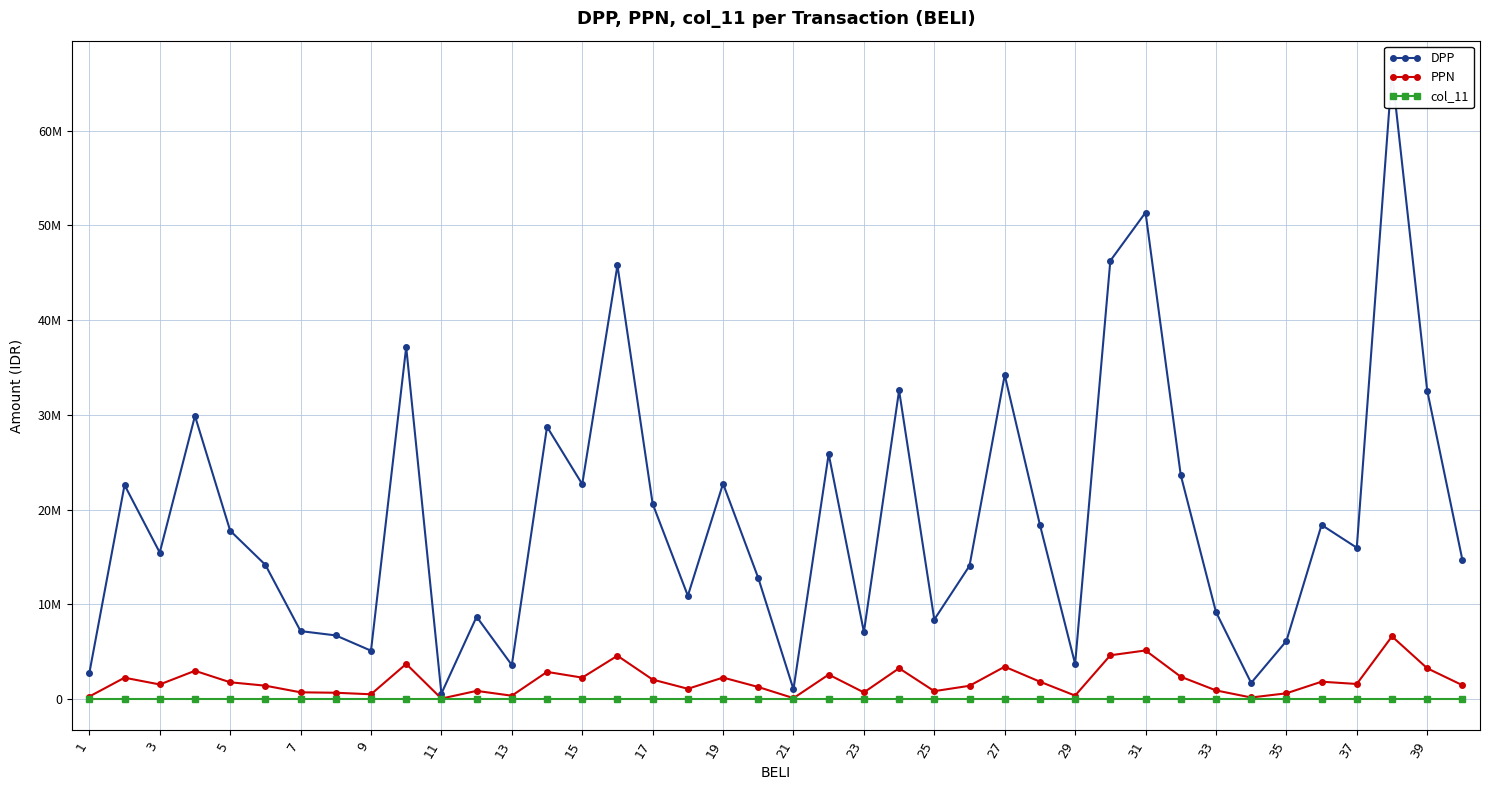

Which series has the largest total across all categories?

DPP